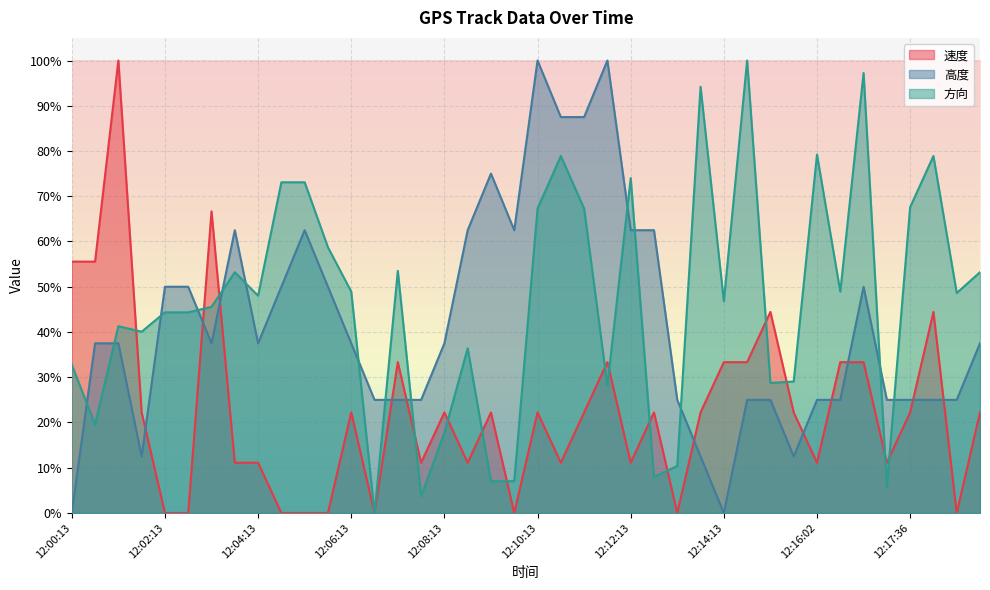

Where is 高度 nearest to the value 0?

12:00:13